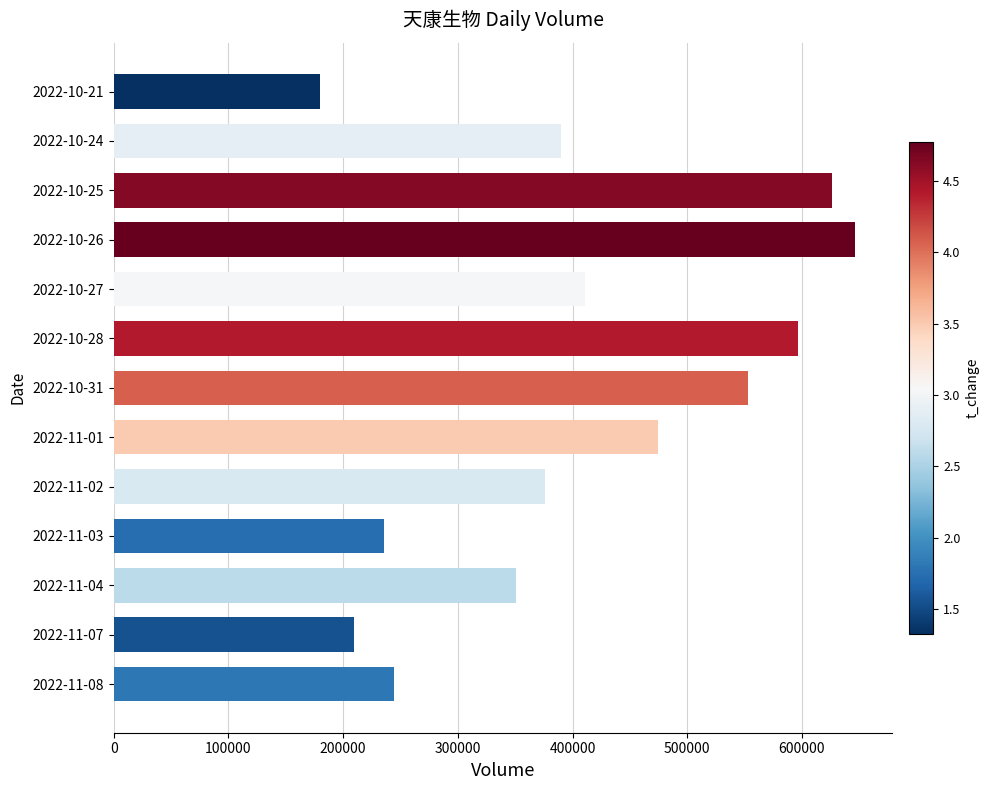

Is it true that the value at 2022-10-27 is 263864?

False